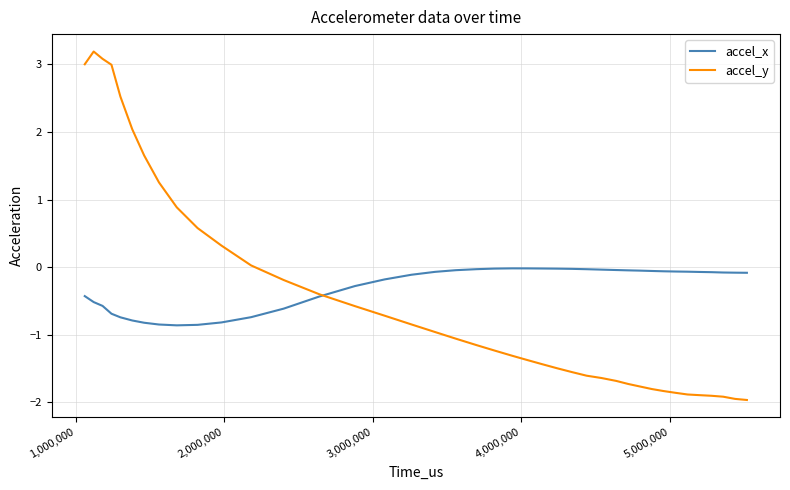

What is the minimum value for accel_x?

-0.9